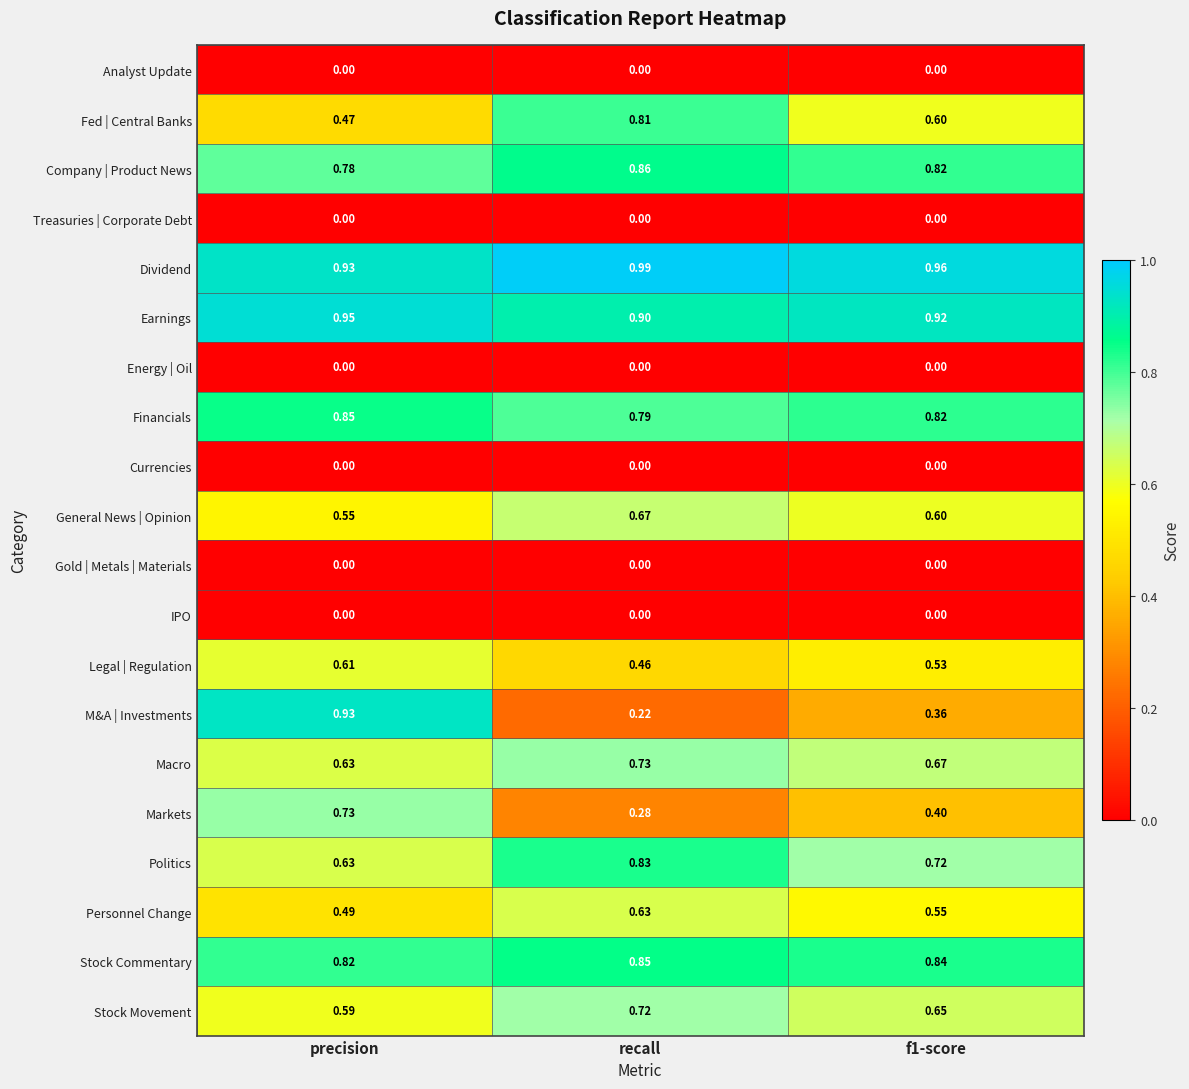

Between precision and recall, which series saw the biggest shift?

M&A | Investments